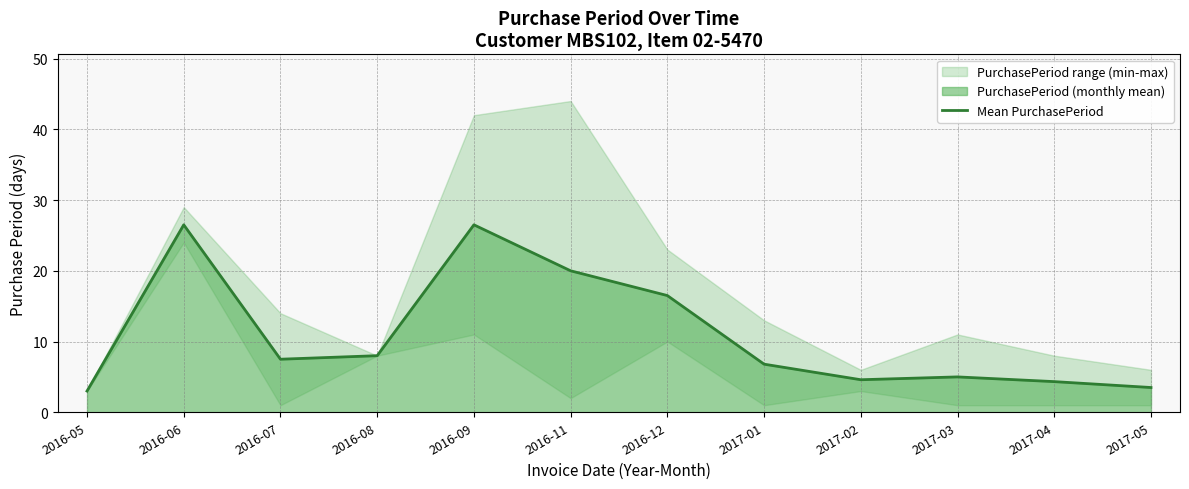

Reading left to right, extract all data points from this chart.

2016-05=3.0	2016-06=26.5	2016-07=7.5	2016-08=8.0	2016-09=26.5	2016-11=20.0	2016-12=16.5	2017-01=6.8	2017-02=4.6	2017-03=5.0	2017-04=4.3	2017-05=3.5